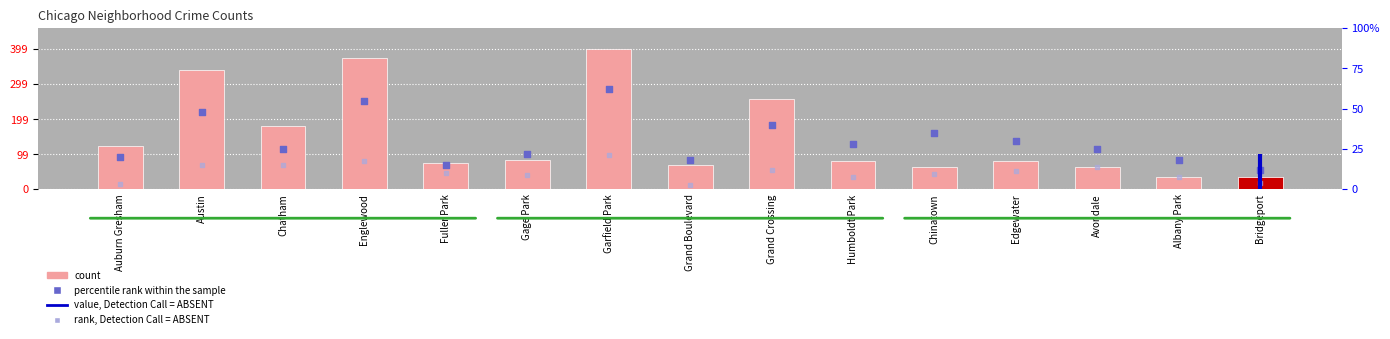

Which series has the largest total across all categories?

count